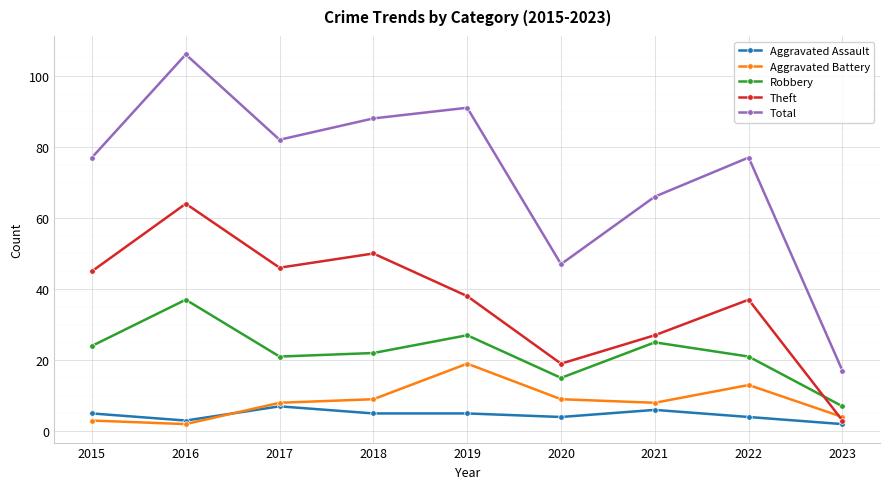

Where do Theft and Aggravated Battery first cross each other?

2022 and 2023